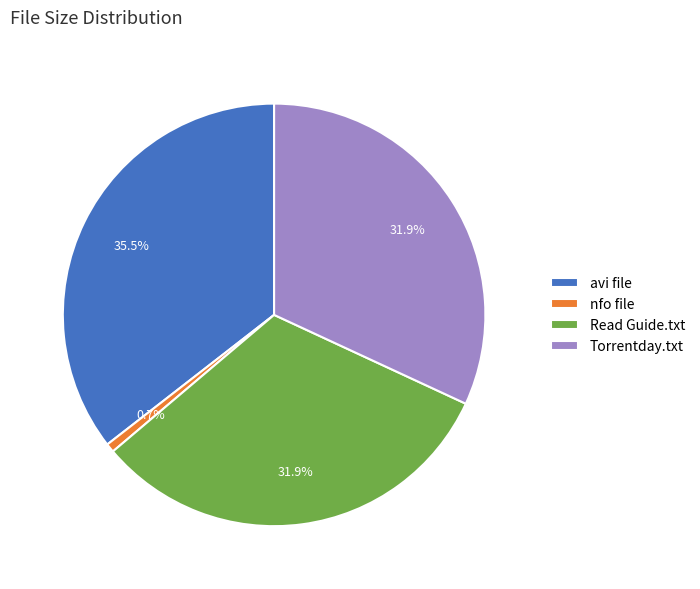

What is the total percentage of nfo file and avi file?

36.2%